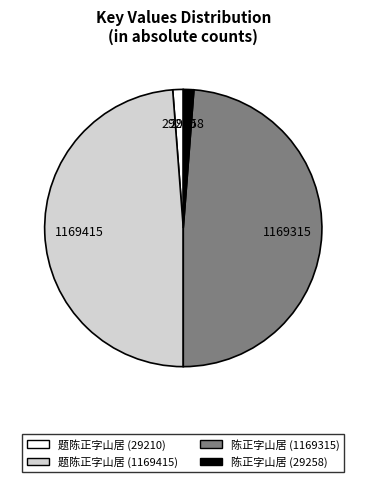

Between 题陈正字山居 (29210) and 题陈正字山居 (1169415), which is larger?

题陈正字山居 (1169415)